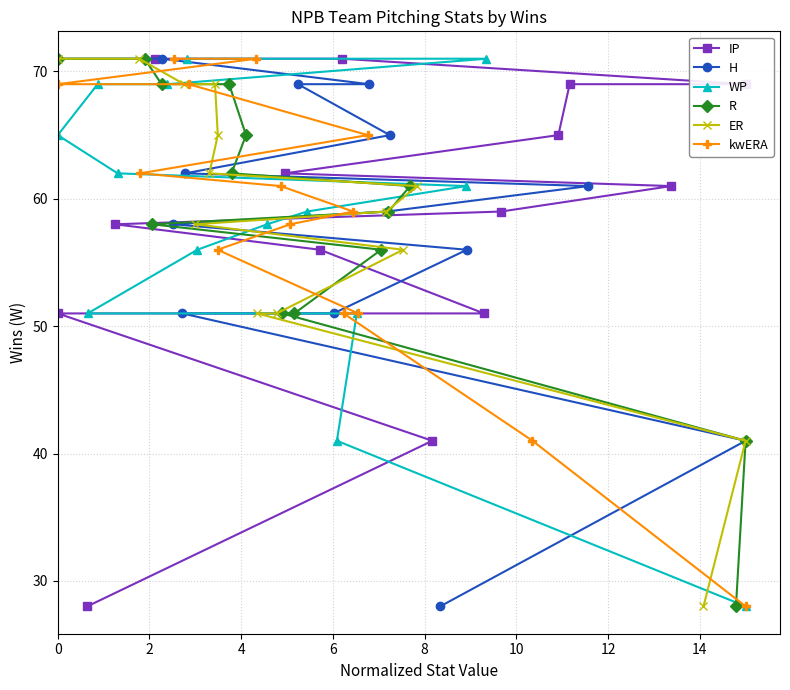

Which series has the largest total across all categories?

IP